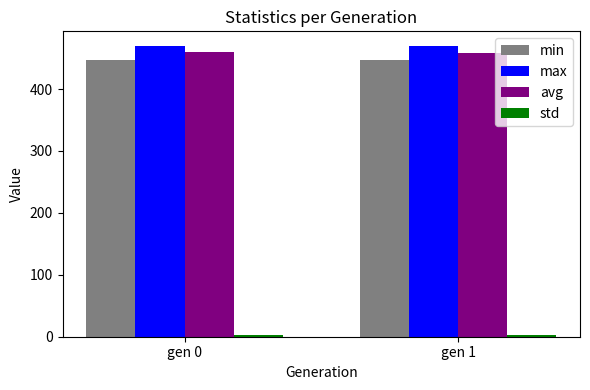

The value of max at gen 1 is 235.8. True or false?

False